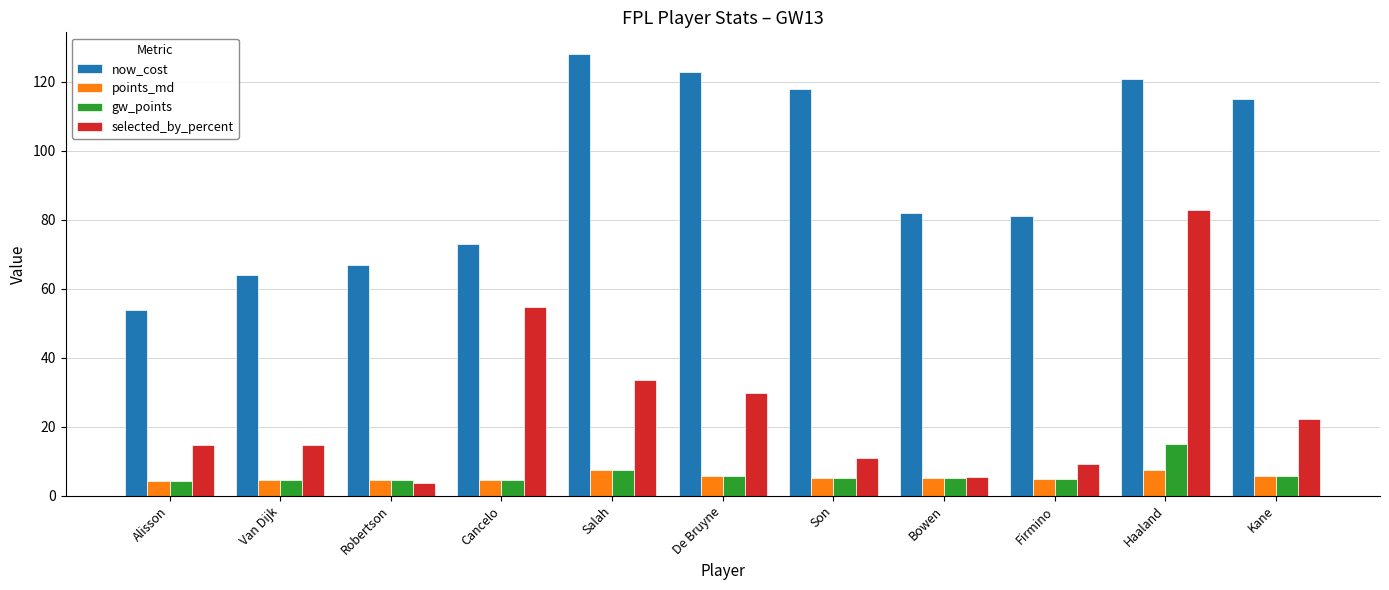

What is the maximum value shown in the chart?

128.0